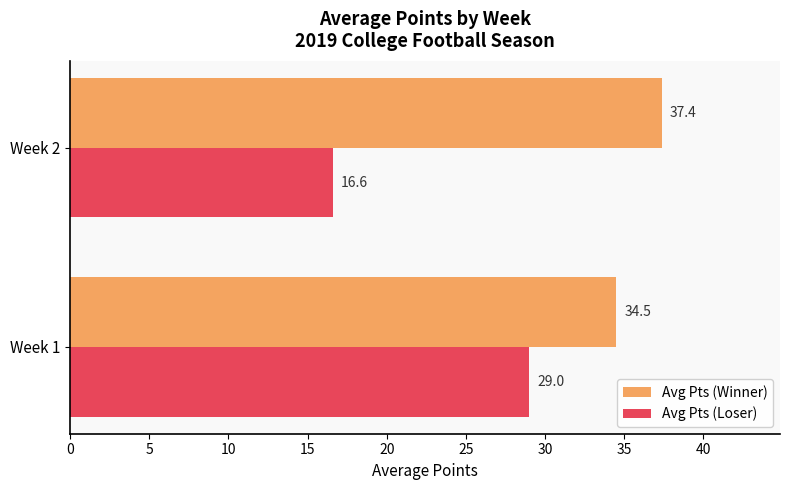

What is the approximate value of Avg Pts (Loser) at Week 2?

16.6